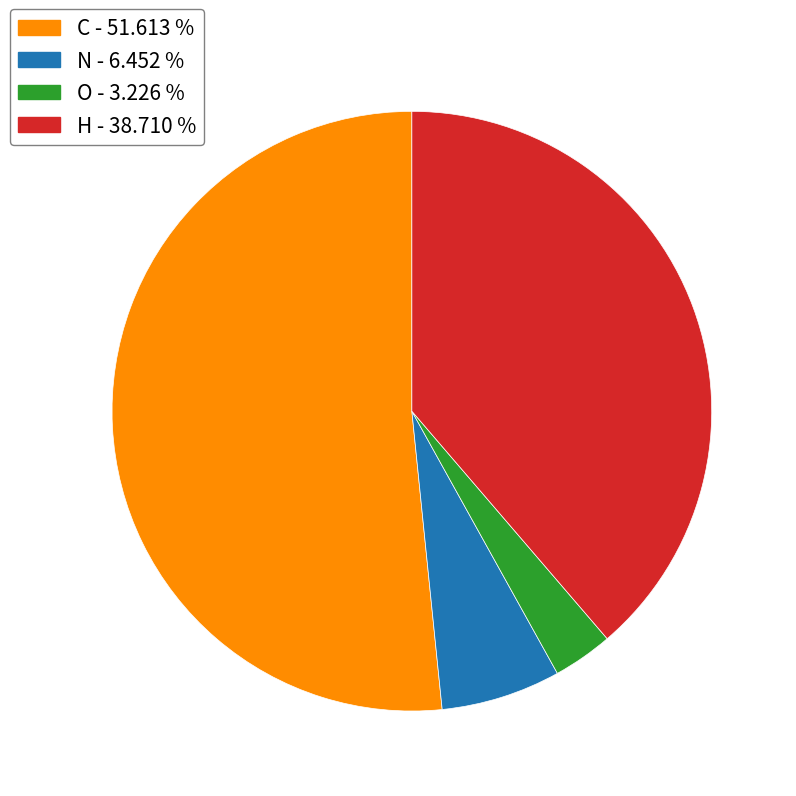

Which slice is the smallest?

O